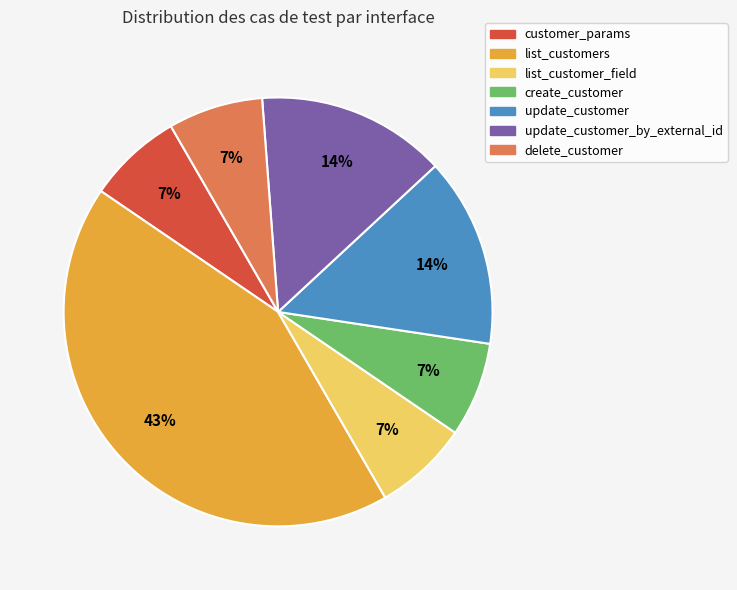

Is there any slice that represents more than half of the pie?

No